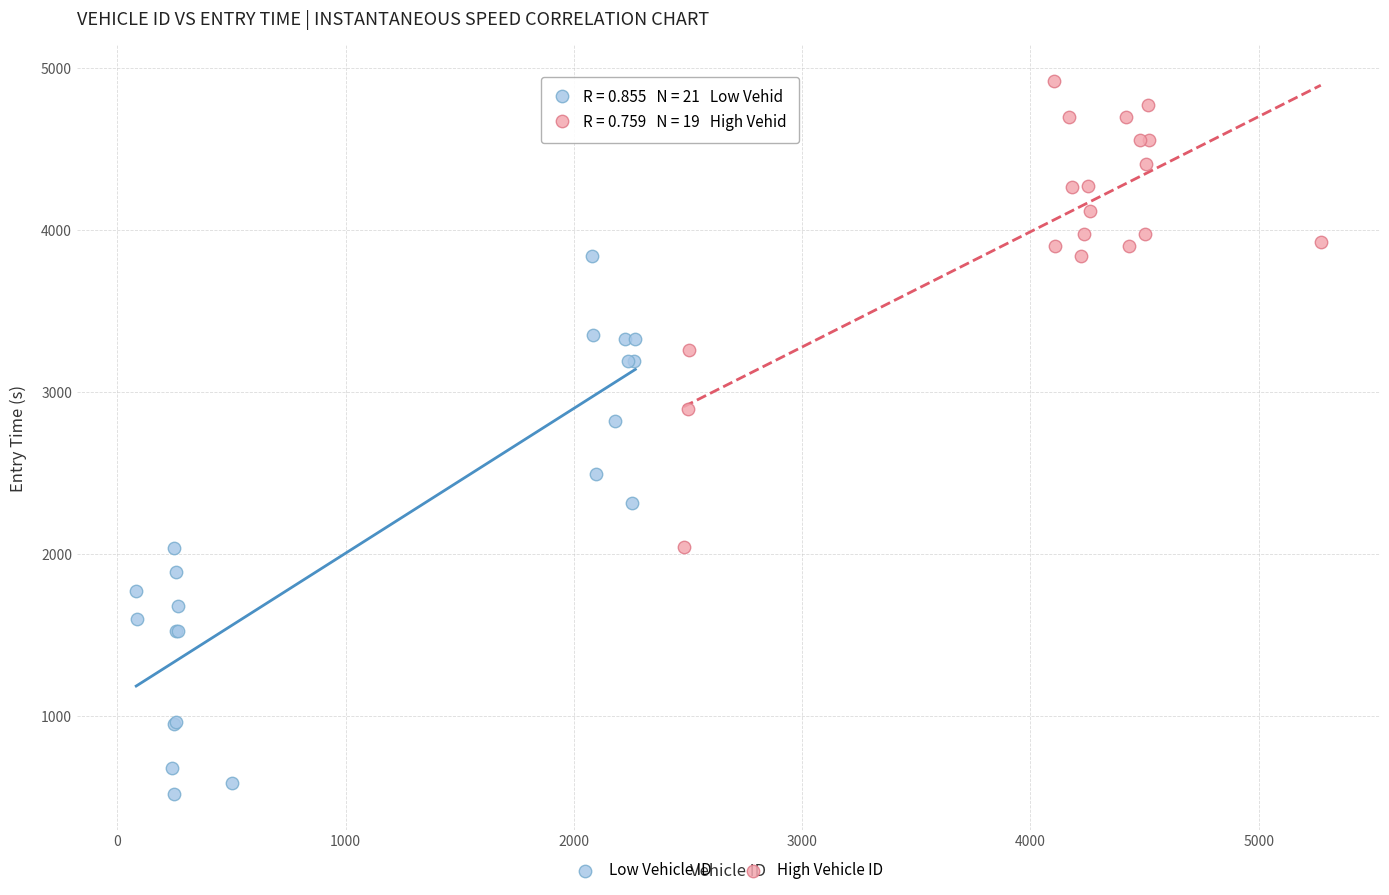

Which series contains the highest Y value?

High Vehicle ID